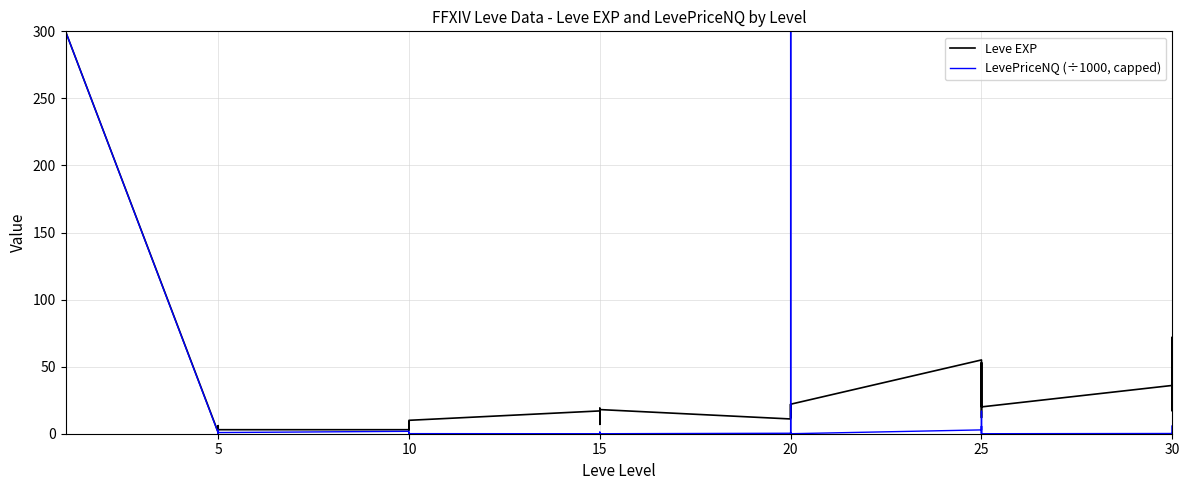

Does the chart have visible grid lines?

Yes